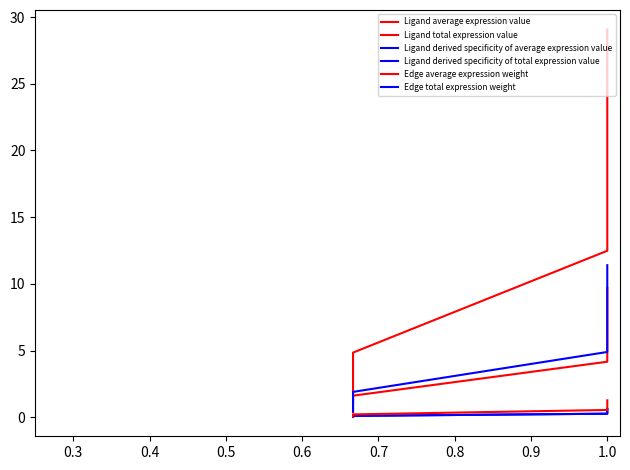

What is the maximum value for Edge average expression weight?

1.3